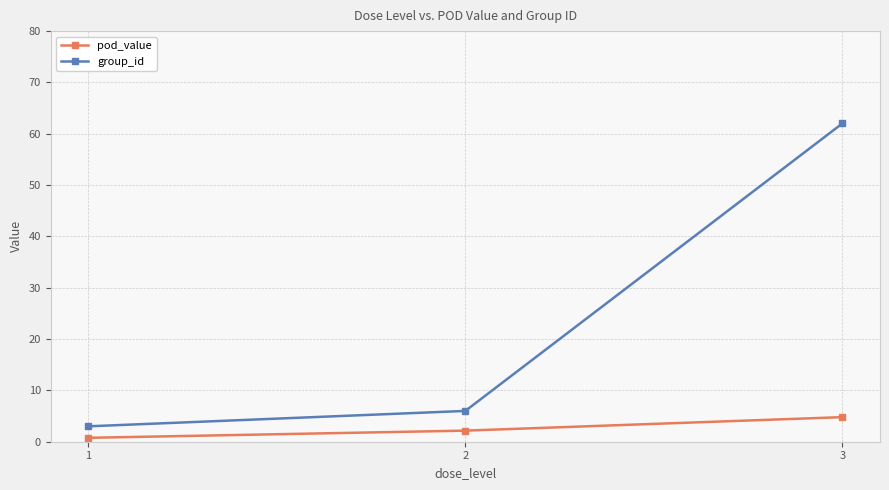

At which category is the sum across all series the highest?

3